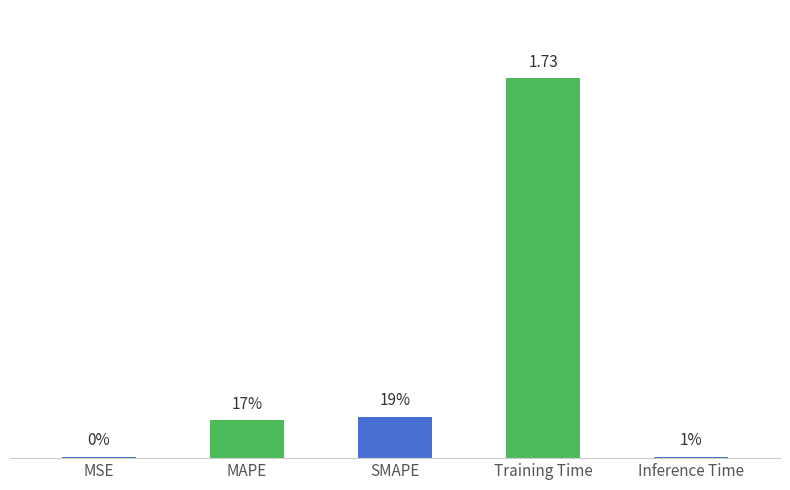

Are the bars horizontal?

No